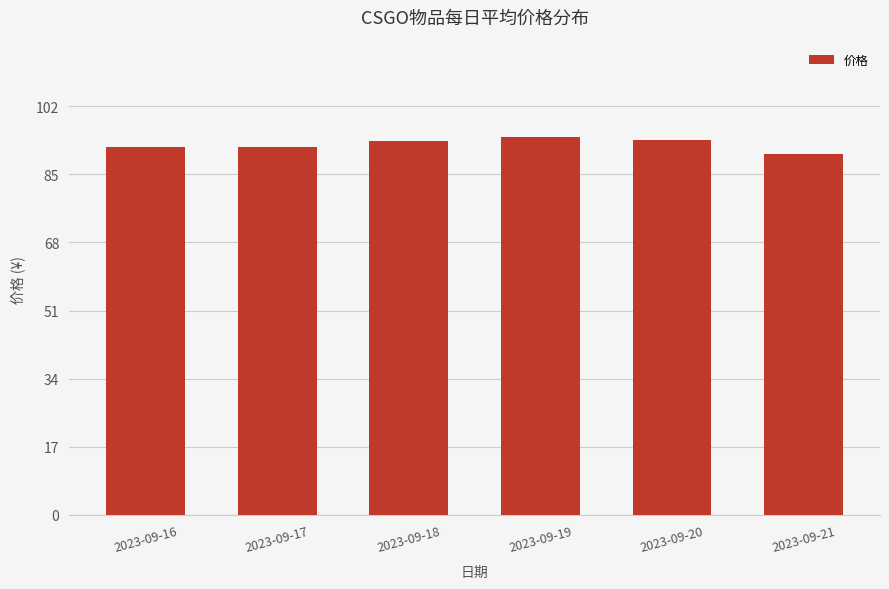

What is the sum of the values at 2023-09-19 and 2023-09-17?

186.1